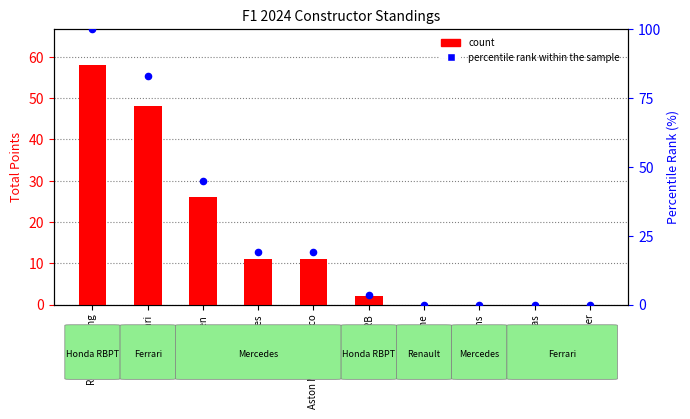

What are all the series names shown in the legend?

count, percentile rank within the sample